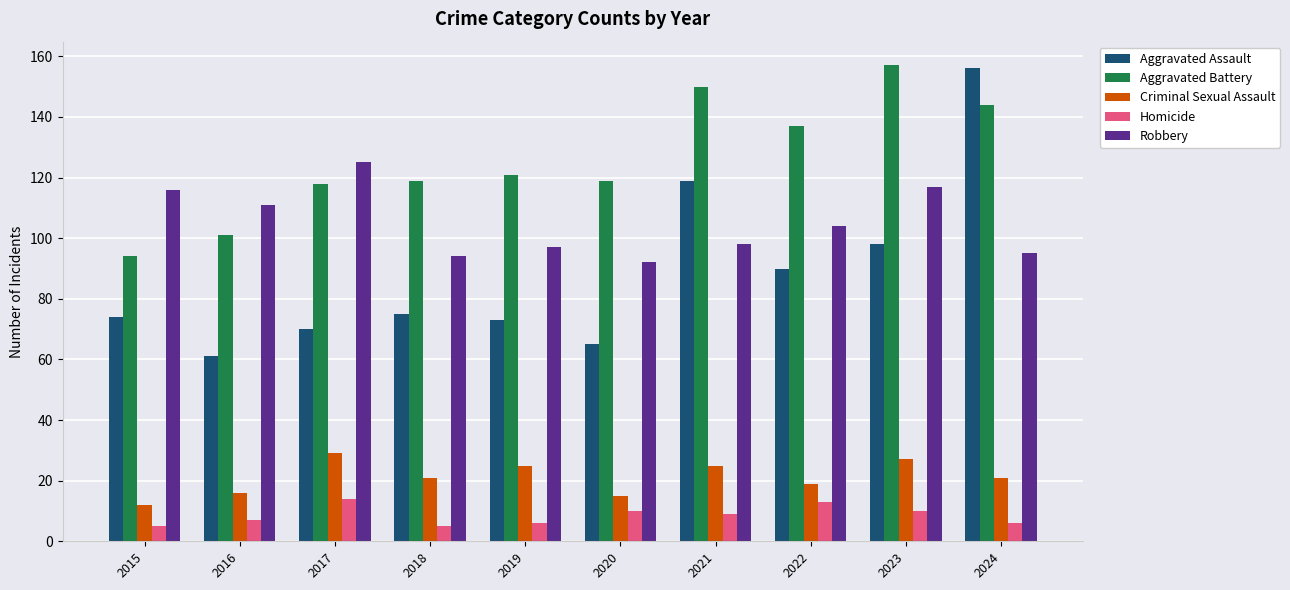

What are all the series names shown in the legend?

Aggravated Assault, Aggravated Battery, Criminal Sexual Assault, Homicide, Robbery